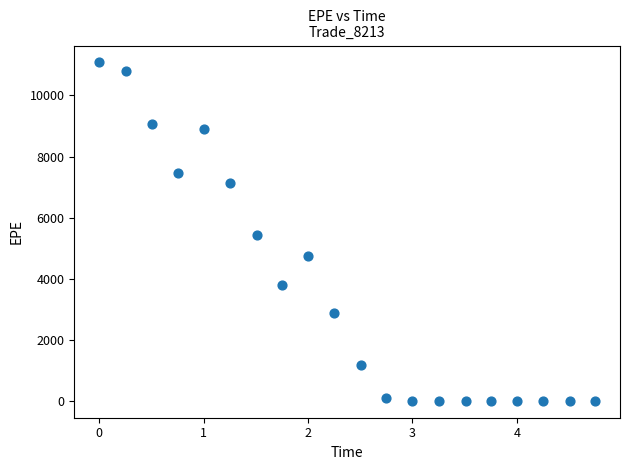

What is the range of X values (max minus min)?

4.7